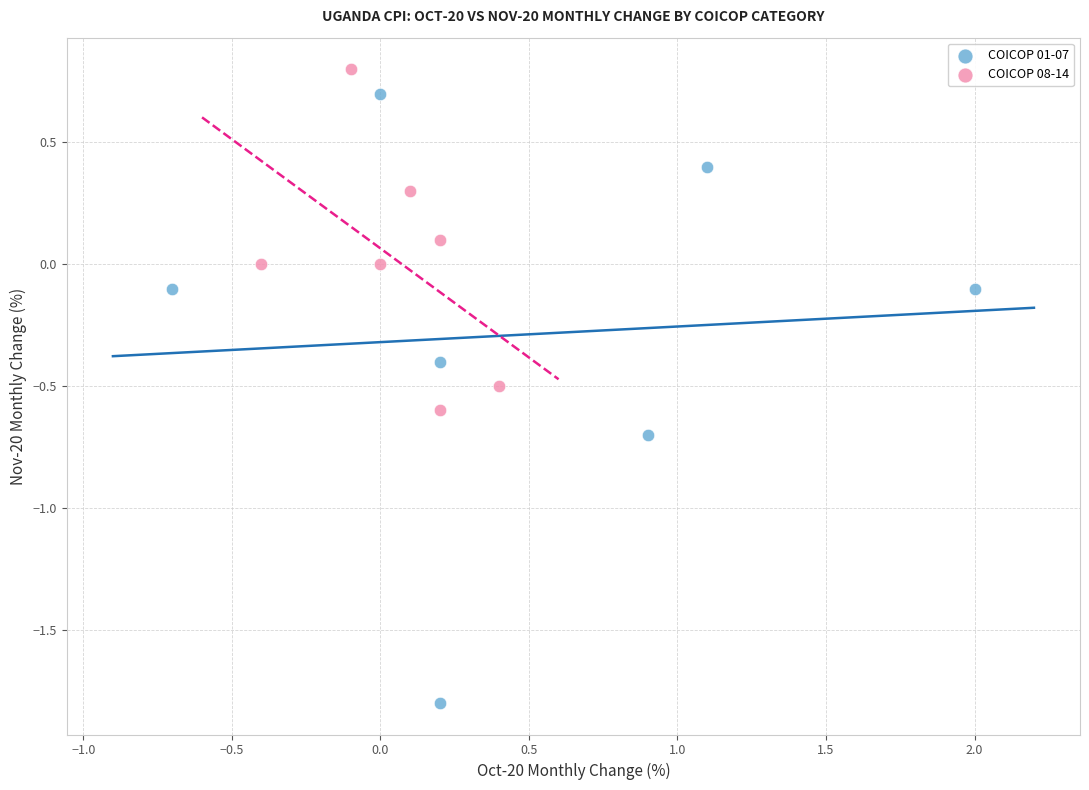

Which series contains the lowest Y value?

COICOP 01-07